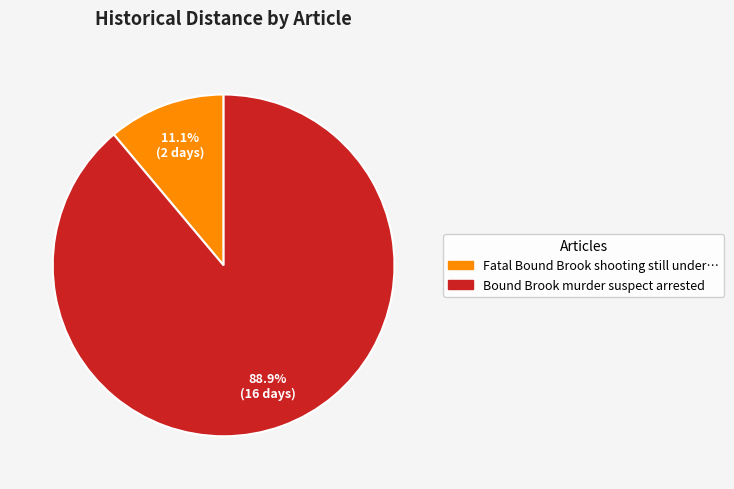

How many slices are in this pie chart?

2